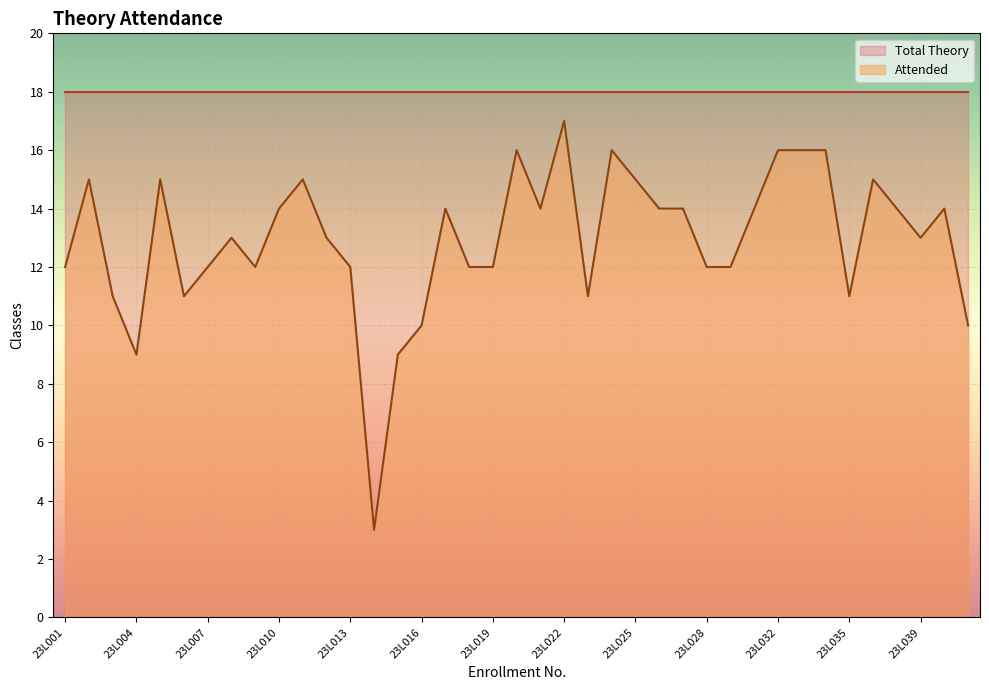

The value at 23L005 is 15. True or false?

True